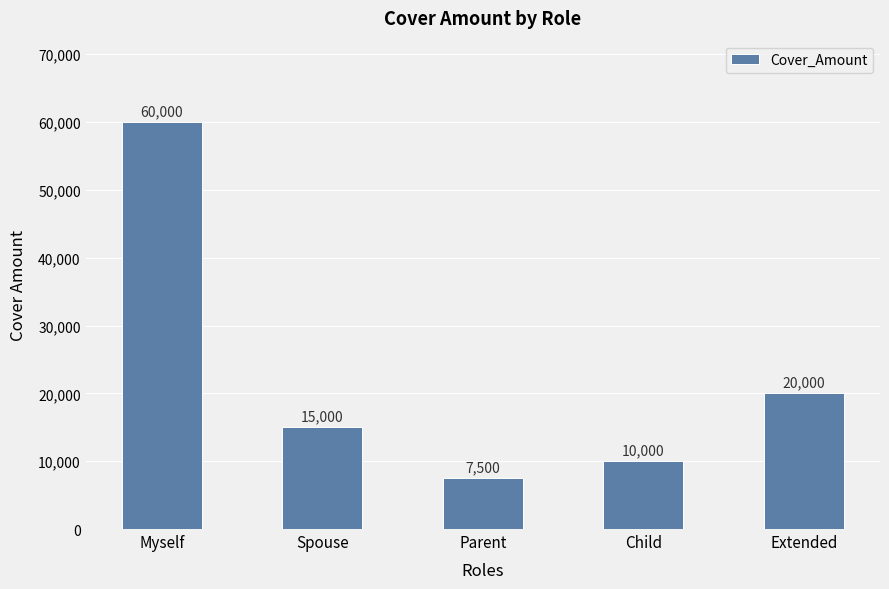

What is the change in value from Myself to Child?

-50000